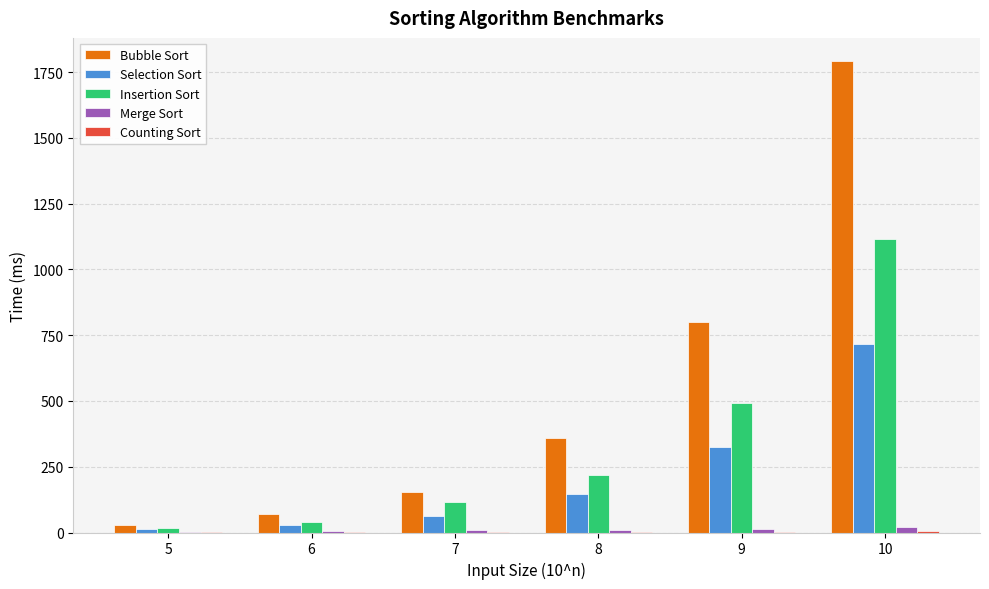

At which label does Selection Sort first exceed 145?

8